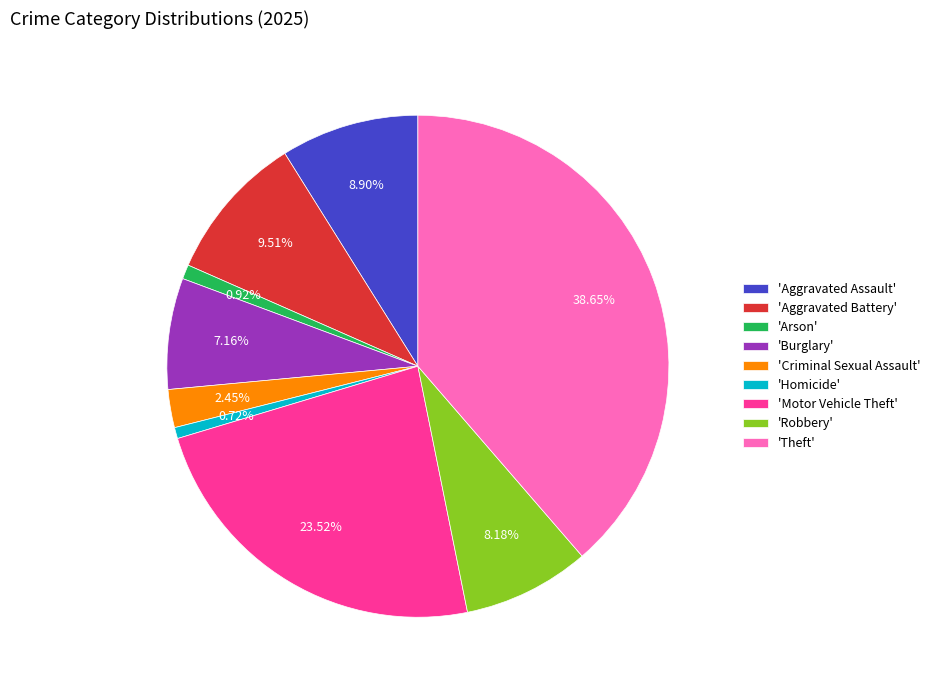

Which slice is the largest?

'Theft'